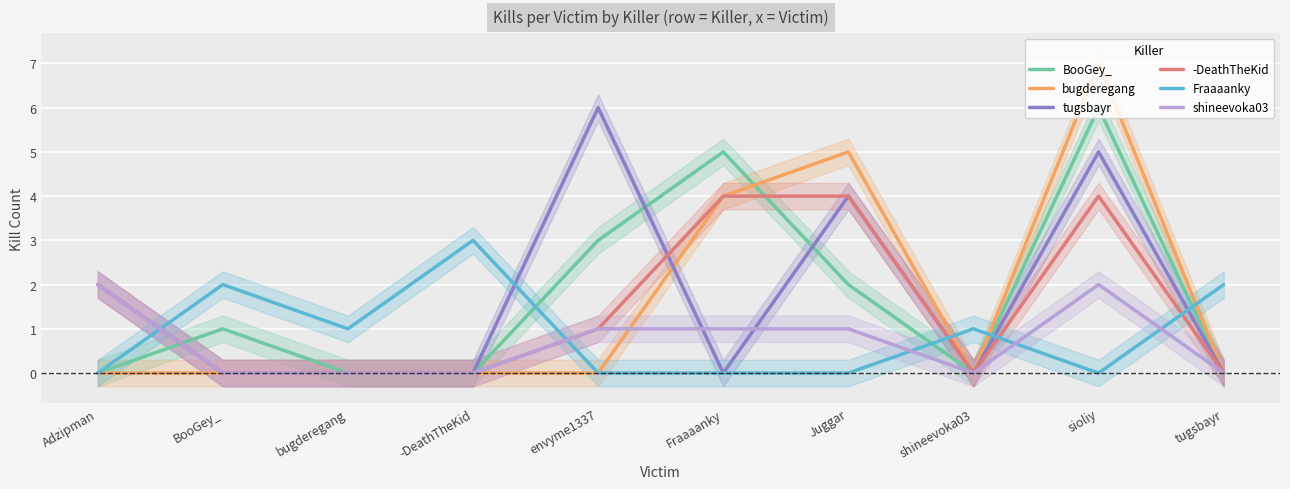

Reading left to right, what are all the values shown in this chart?

BooGey_: Adzipman=0	BooGey_=1	bugderegang=0	-DeathTheKid=0	envyme1337=3	Fraaaanky=5	Juggar=2	shineevoka03=0	sioliy=6	tugsbayr=0
bugderegang: Adzipman=0	BooGey_=0	bugderegang=0	-DeathTheKid=0	envyme1337=0	Fraaaanky=4	Juggar=5	shineevoka03=0	sioliy=7	tugsbayr=0
tugsbayr: Adzipman=2	BooGey_=0	bugderegang=0	-DeathTheKid=0	envyme1337=6	Fraaaanky=0	Juggar=4	shineevoka03=0	sioliy=5	tugsbayr=0
-DeathTheKid: Adzipman=2	BooGey_=0	bugderegang=0	-DeathTheKid=0	envyme1337=1	Fraaaanky=4	Juggar=4	shineevoka03=0	sioliy=4	tugsbayr=0
Fraaaanky: Adzipman=0	BooGey_=2	bugderegang=1	-DeathTheKid=3	envyme1337=0	Fraaaanky=0	Juggar=0	shineevoka03=1	sioliy=0	tugsbayr=2
shineevoka03: Adzipman=2	BooGey_=0	bugderegang=0	-DeathTheKid=0	envyme1337=1	Fraaaanky=1	Juggar=1	shineevoka03=0	sioliy=2	tugsbayr=0